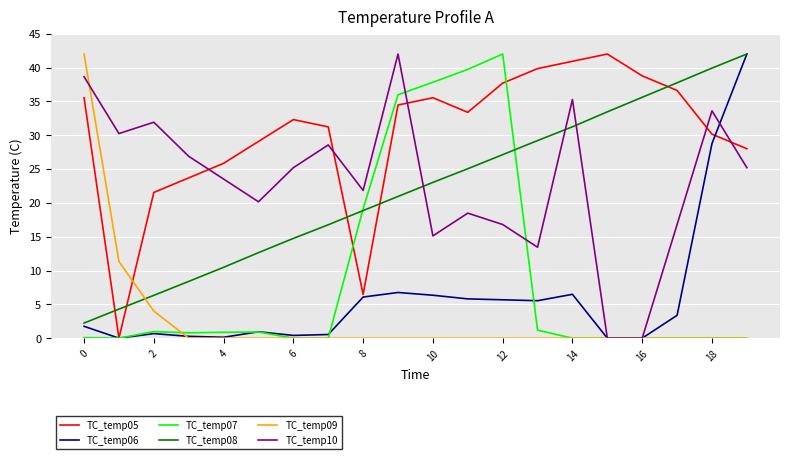

What are all the series names shown in the legend?

TC_temp05, TC_temp06, TC_temp07, TC_temp08, TC_temp09, TC_temp10